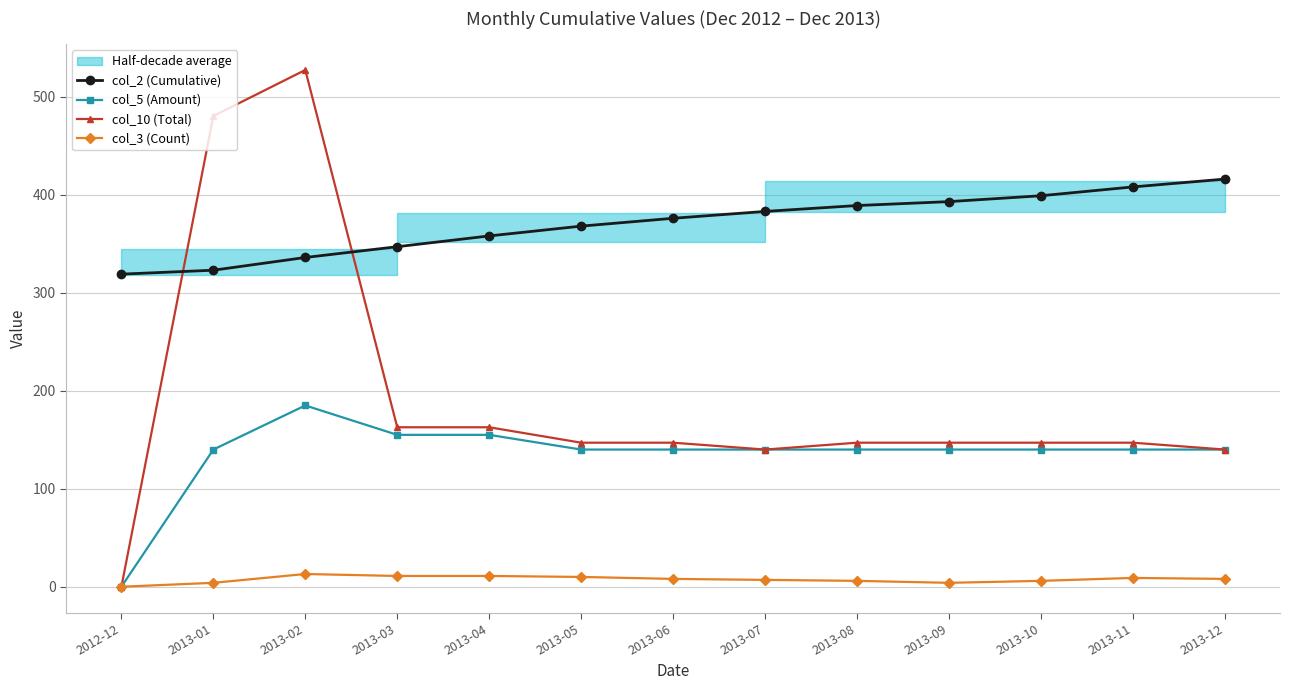

List the labels in order of col_5 (Amount) value, smallest first.

2012-12, 2013-01, 2013-05, 2013-06, 2013-07, 2013-08, 2013-09, 2013-10, 2013-11, 2013-12, 2013-03, 2013-04, 2013-02